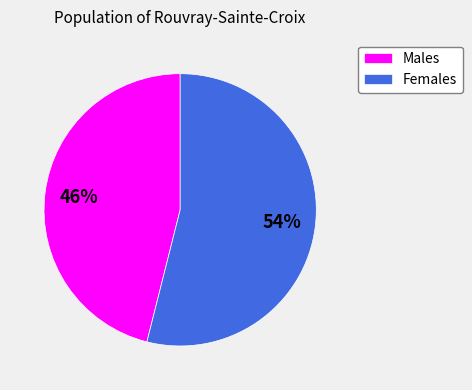

Which category accounts for the majority?

Females